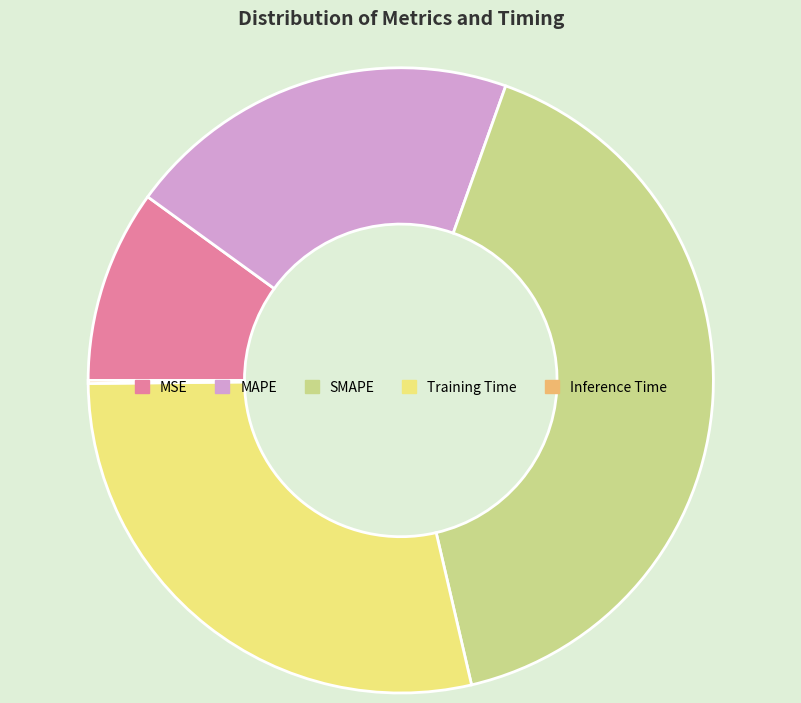

True or false: SMAPE accounts for 41% of the total.

True